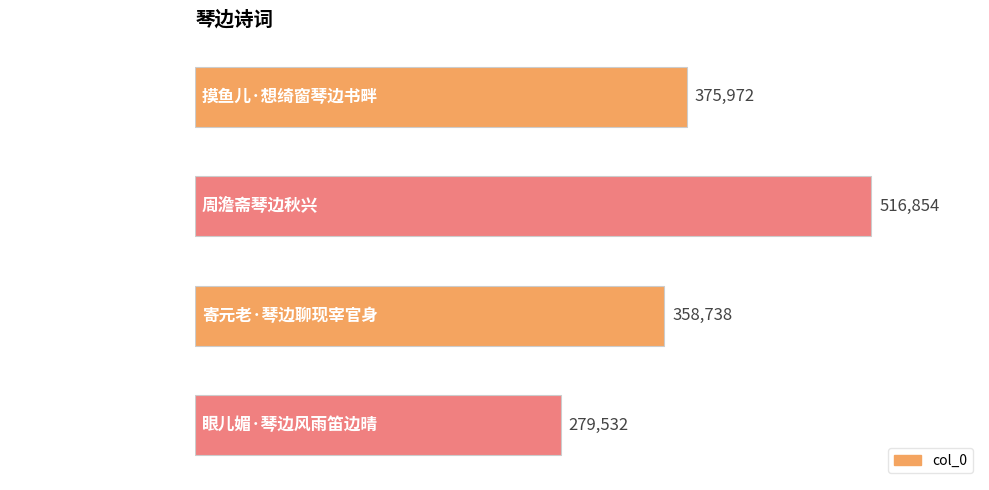

What is the change in value from 周澹斋琴边秋兴 to 眼儿媚·琴边风雨笛边晴?

-237322